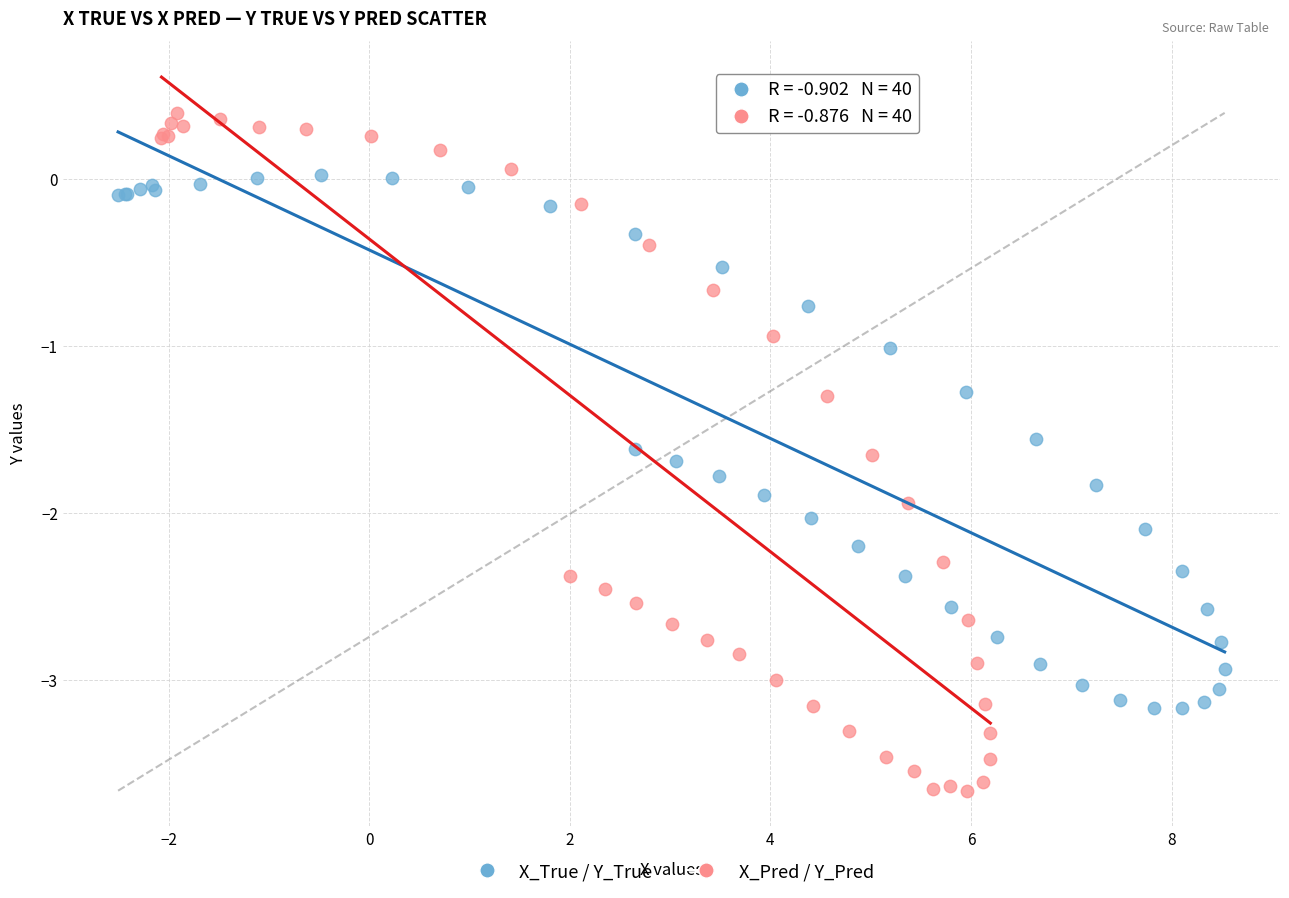

What are all the series names shown in the legend?

X_True / Y_True, X_Pred / Y_Pred